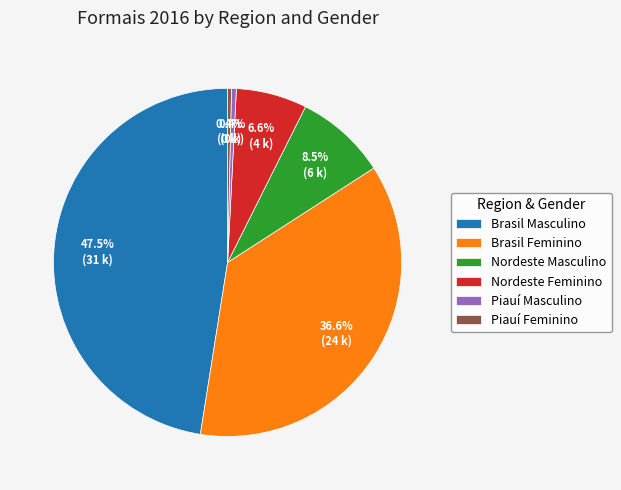

Is it true that Piauí Masculino is 0% of the pie?

True